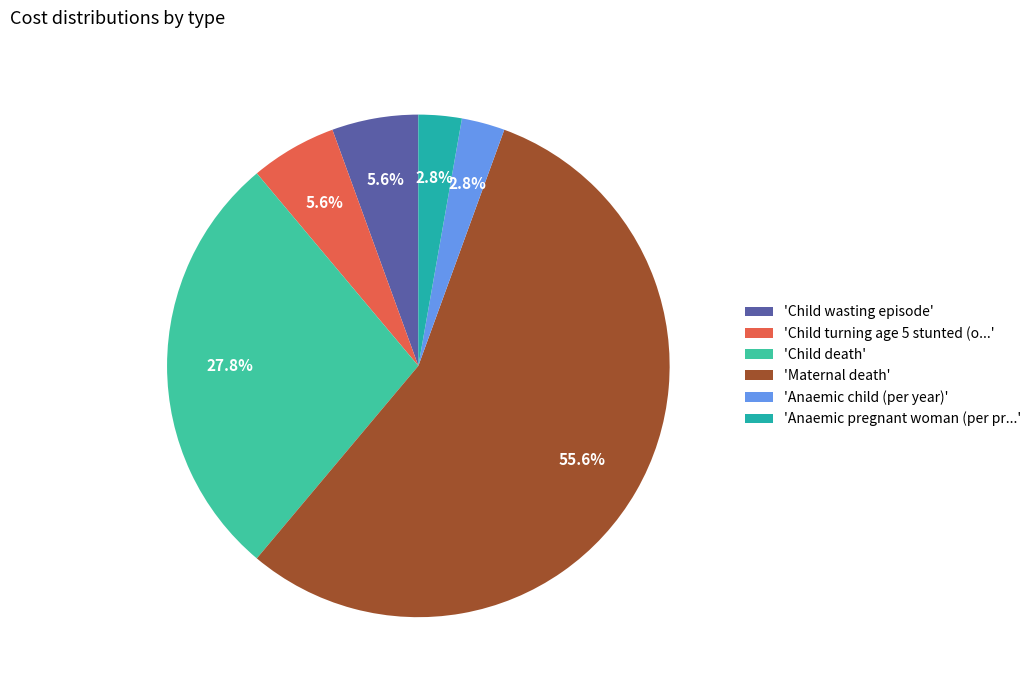

How many segments does this pie chart have?

6